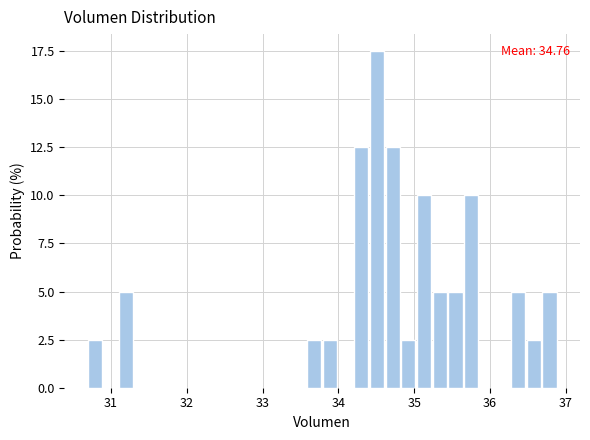

Read against the x-axis, roughly where is the centre of the tallest bar?

34.5